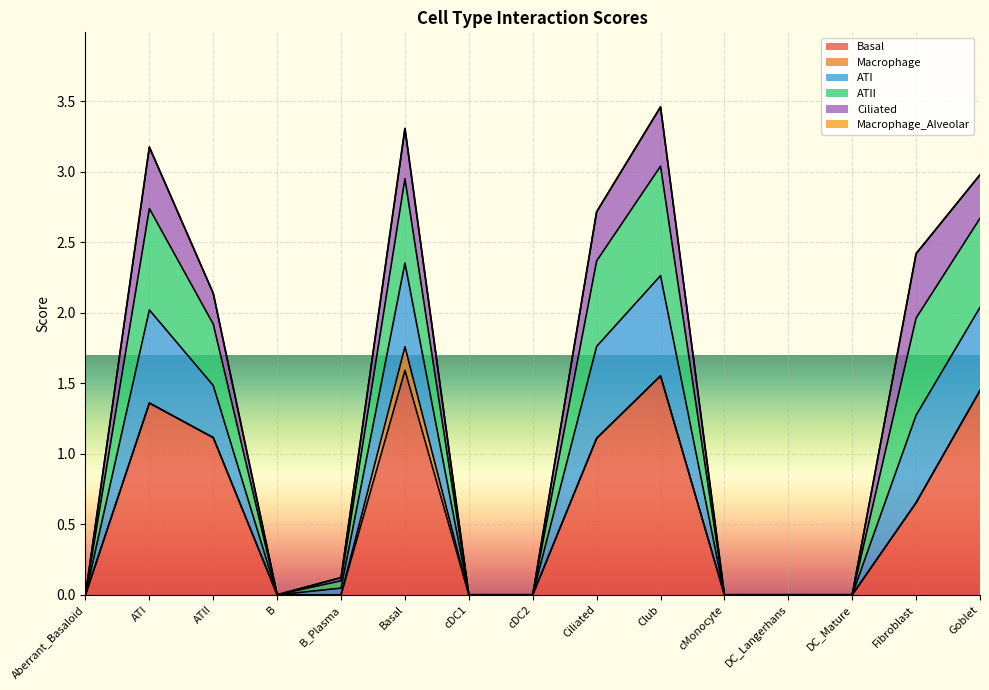

Does the chart display data point markers on the line(s)?

No